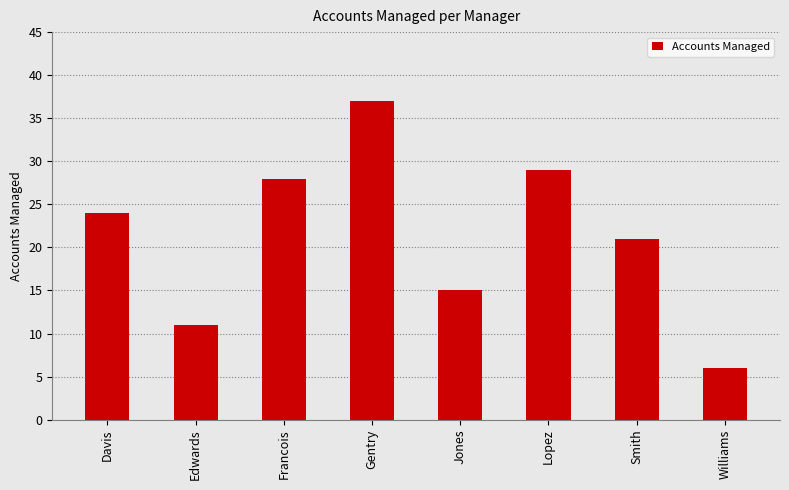

How many values are below 24?

4